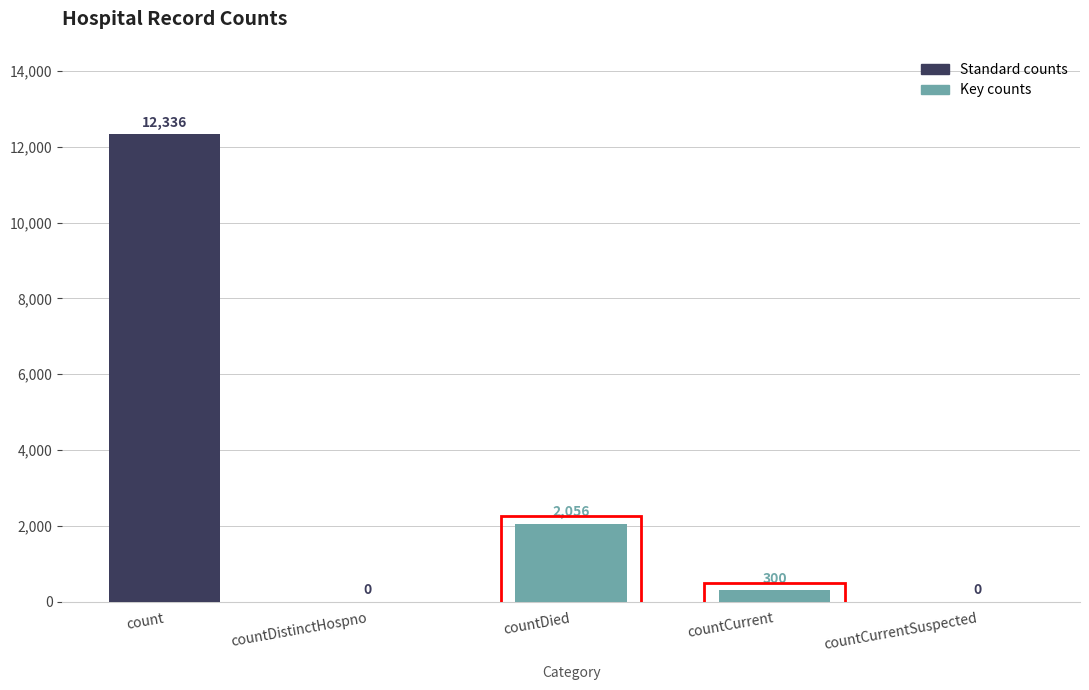

What is the change in value from count to countDied?

-10280